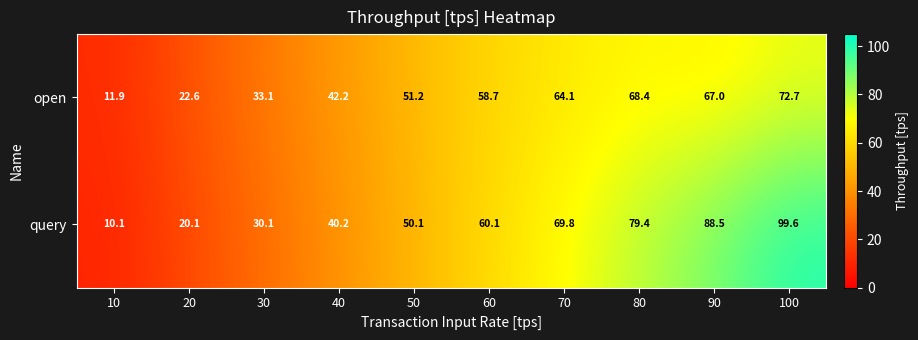

List the series in order of their peak value, lowest first.

open, query